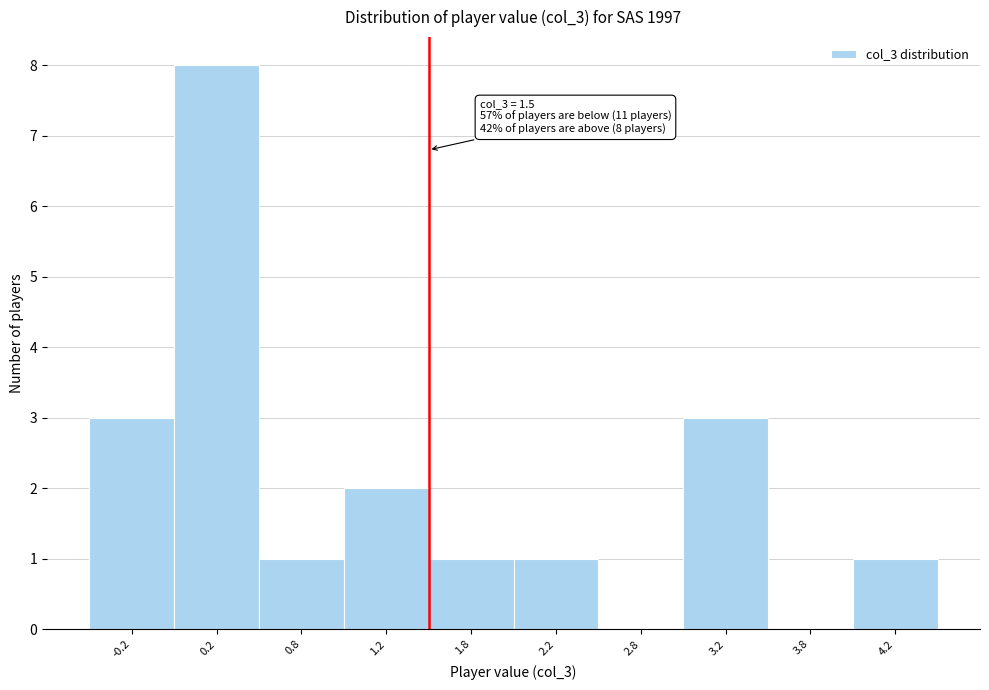

Which range on the x-axis has the tallest bar?

0.0 to 0.5